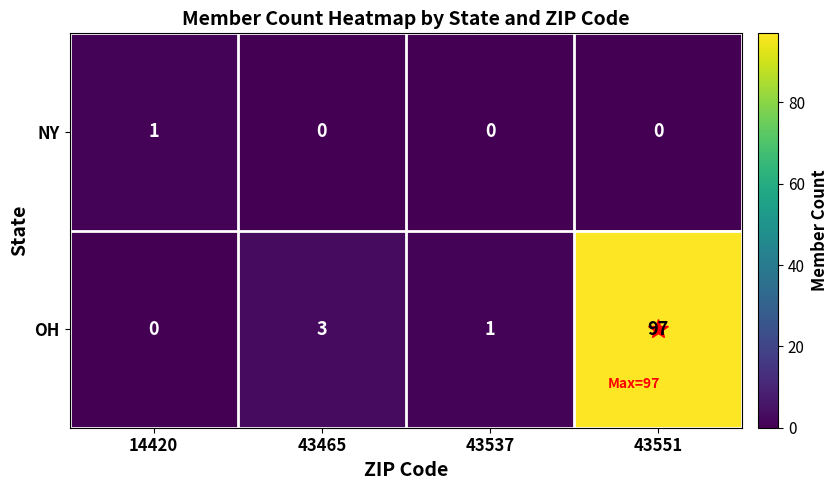

Which series has the largest range (max minus min)?

OH